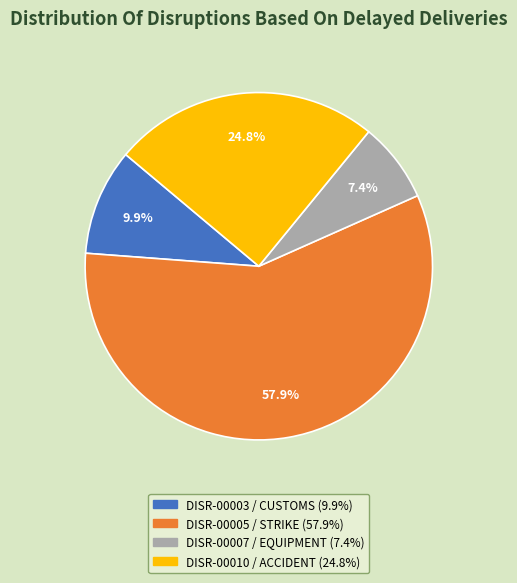

How many segments does this pie chart have?

4